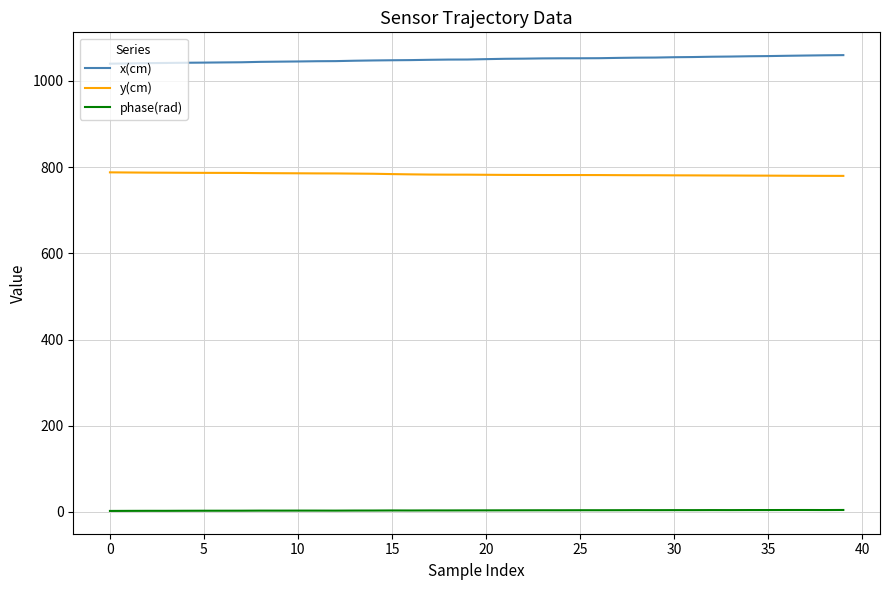

True or false: phase(rad) and x(cm) cross at least once.

False